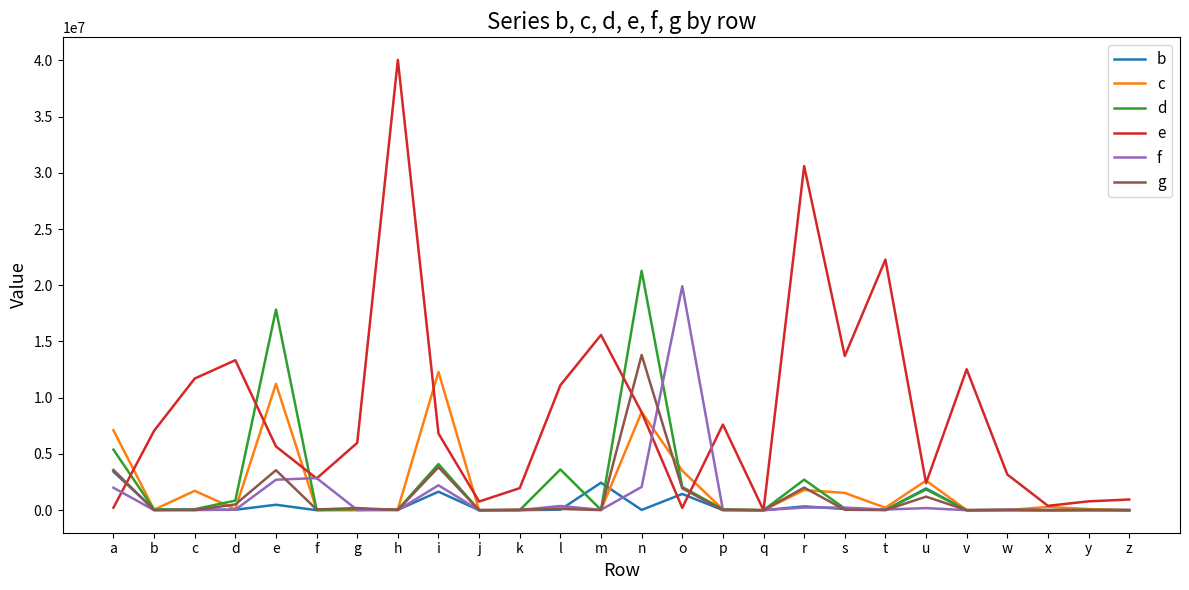

At which label does g reach its peak?

n